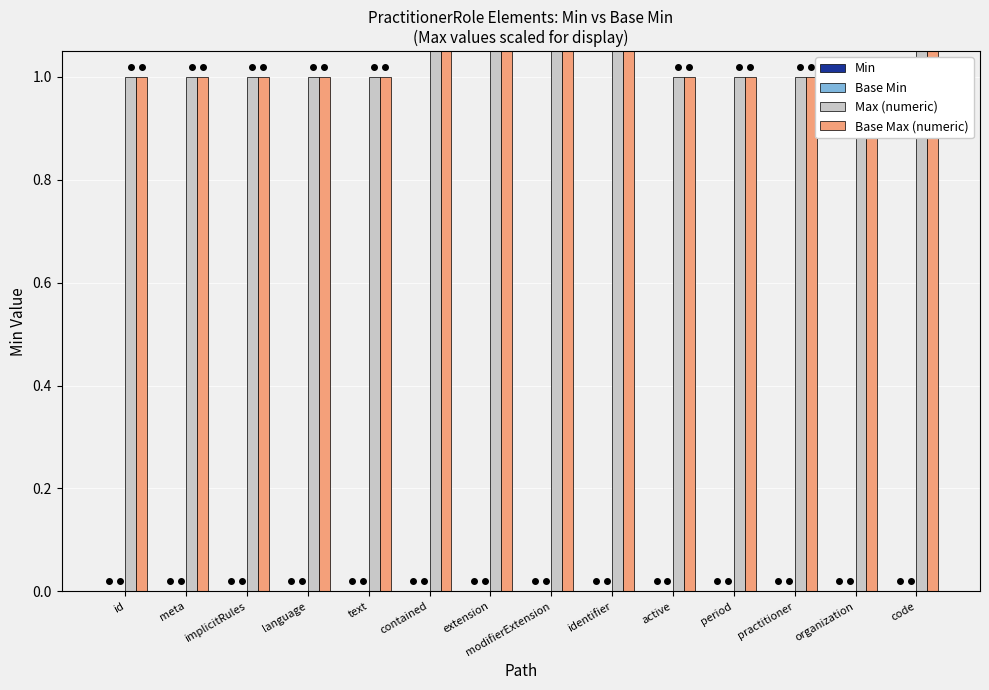

Between implicitRules and language, which series saw the biggest shift?

Min